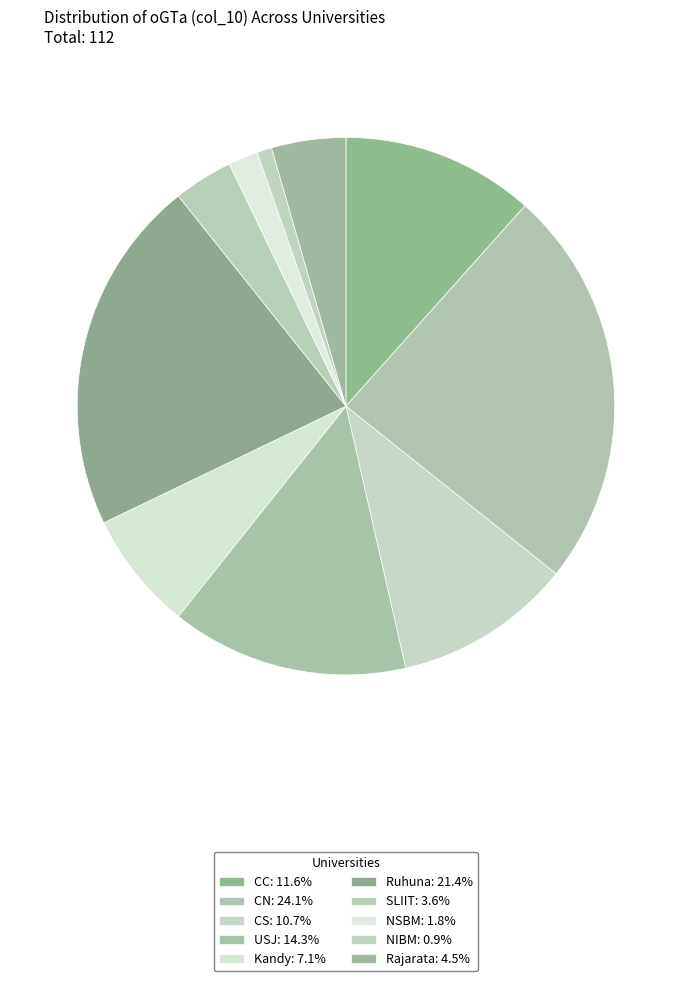

What is the change in value from CS to NIBM?

-11